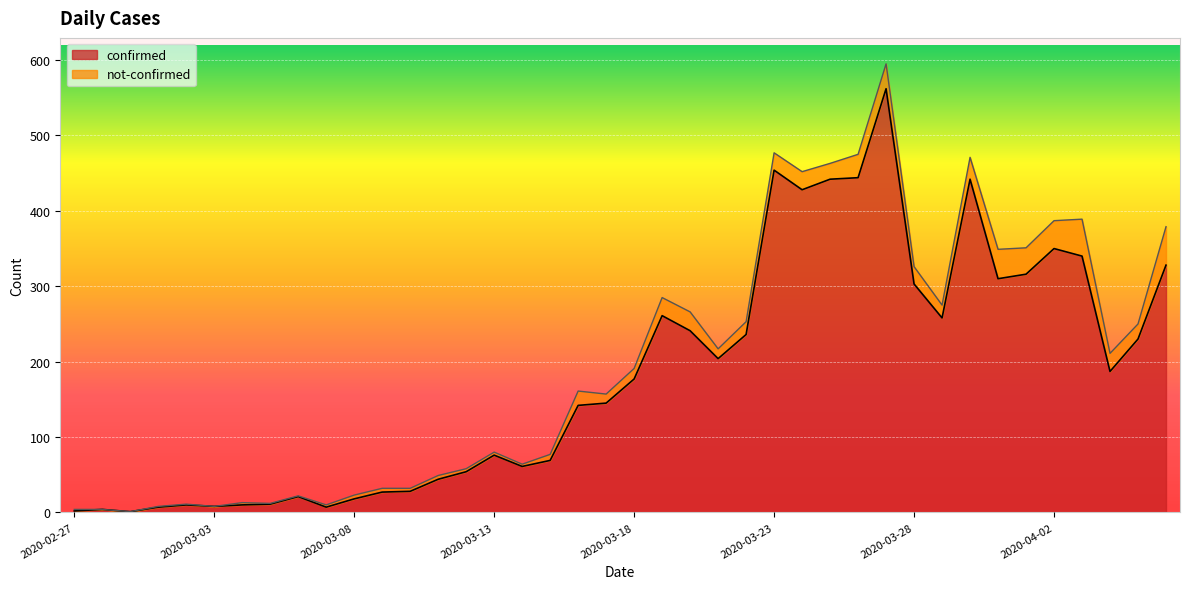

Which label corresponds to the largest value in the chart?

2020-03-27